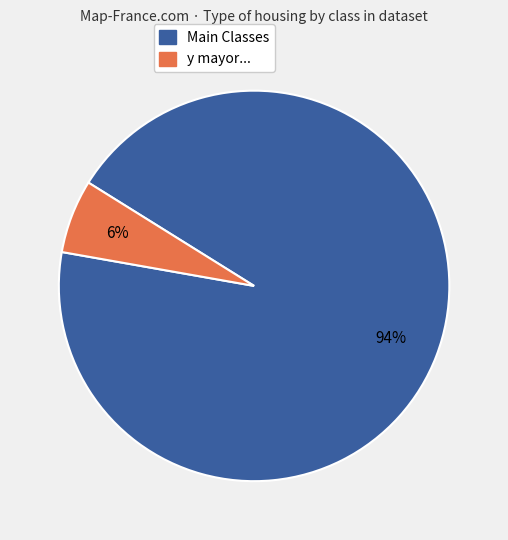

To the nearest percent, what is the difference between the largest and smallest slice percentages?

88%